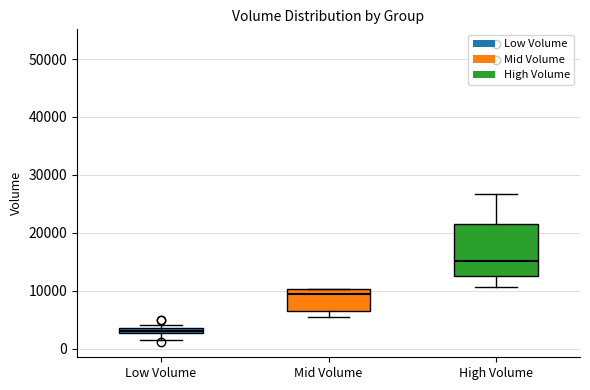

Comparing the boxes themselves (not the whiskers), which one is the tallest?

High Volume